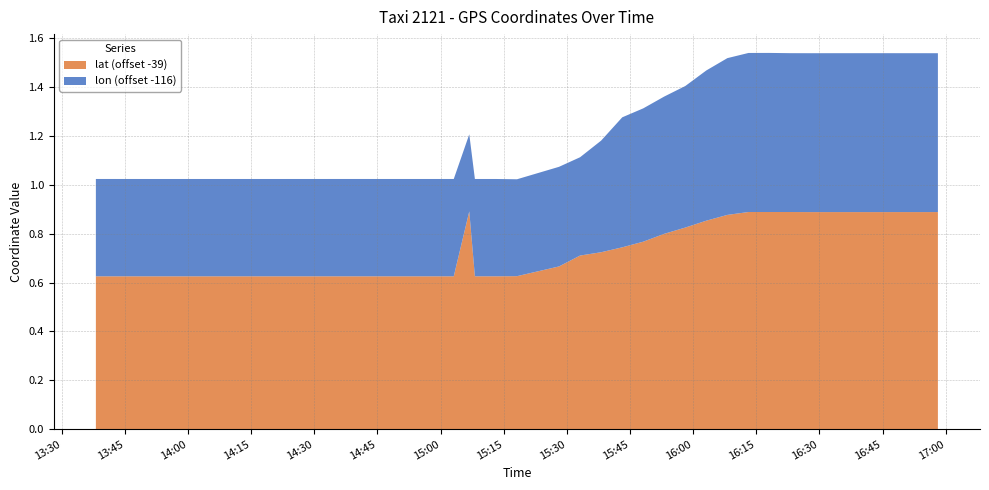

Reading left to right, extract all data points from this chart.

lat: 39.6	39.6	39.6	39.6	39.6	39.6	39.6	39.6	39.6	39.6	39.6	39.6	39.6	39.6	39.6	39.6	39.6	39.6	39.9	39.6	39.6	39.6	39.7	39.7	39.7	39.7	39.8	39.8	39.8	39.9	39.9	39.9	39.9	39.9	39.9	39.9	39.9	39.9	39.9	39.9
lon: 116.4	116.4	116.4	116.4	116.4	116.4	116.4	116.4	116.4	116.4	116.4	116.4	116.4	116.4	116.4	116.4	116.4	116.4	116.3	116.4	116.4	116.4	116.4	116.4	116.5	116.5	116.5	116.6	116.6	116.6	116.6	116.7	116.7	116.7	116.7	116.7	116.7	116.7	116.7	116.7